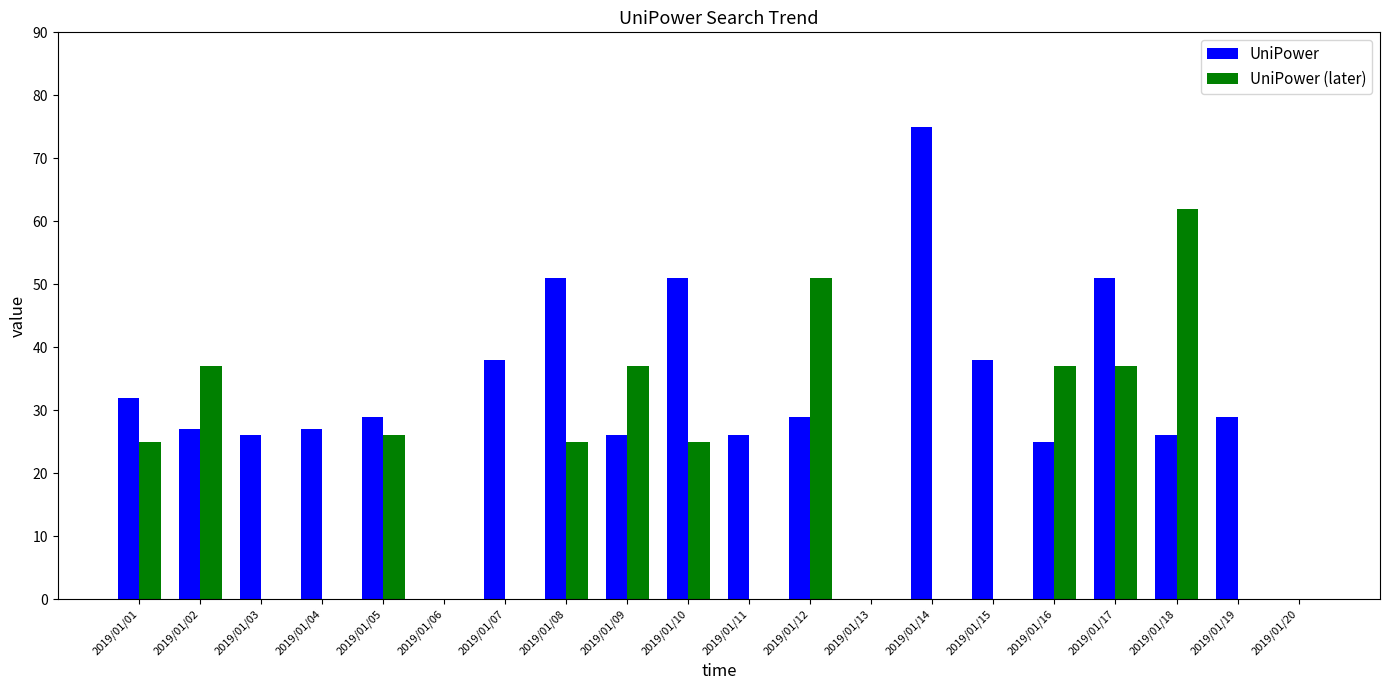

What is the total value across all series at 2019/01/01?

57